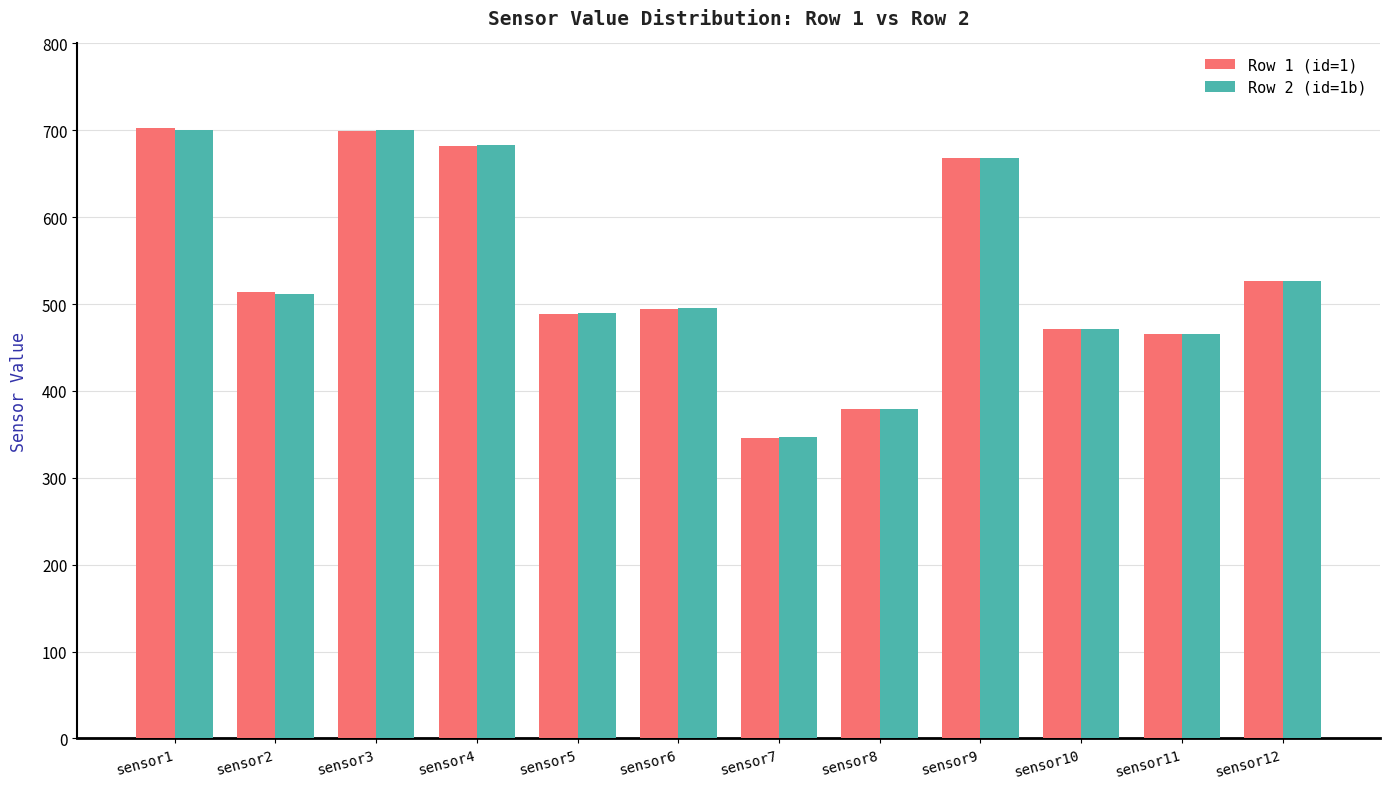

What is the spread (max minus min) of values at sensor2?

1.5